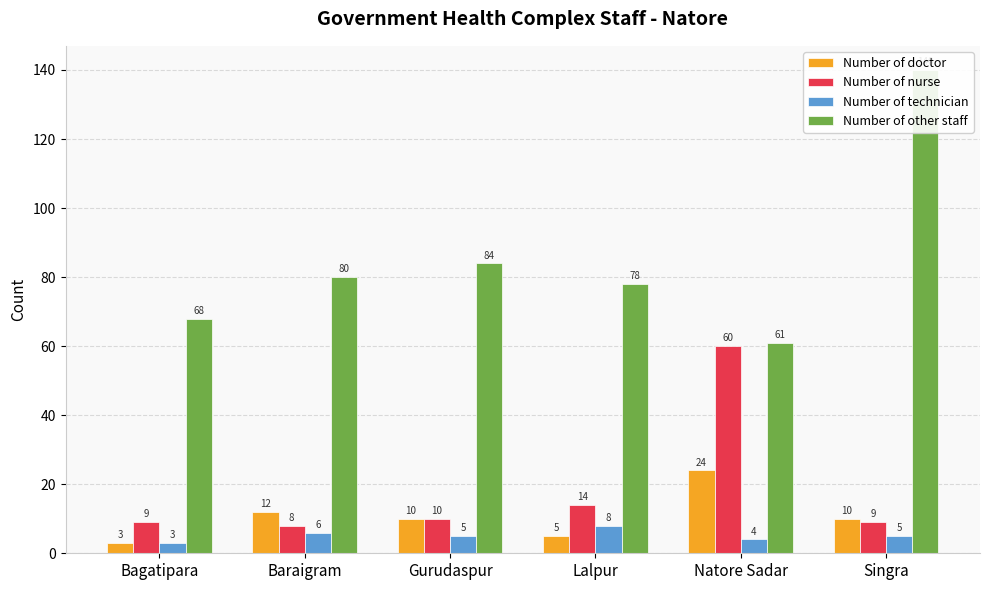

The Number of technician series shows 5 at Singra. True or false?

True